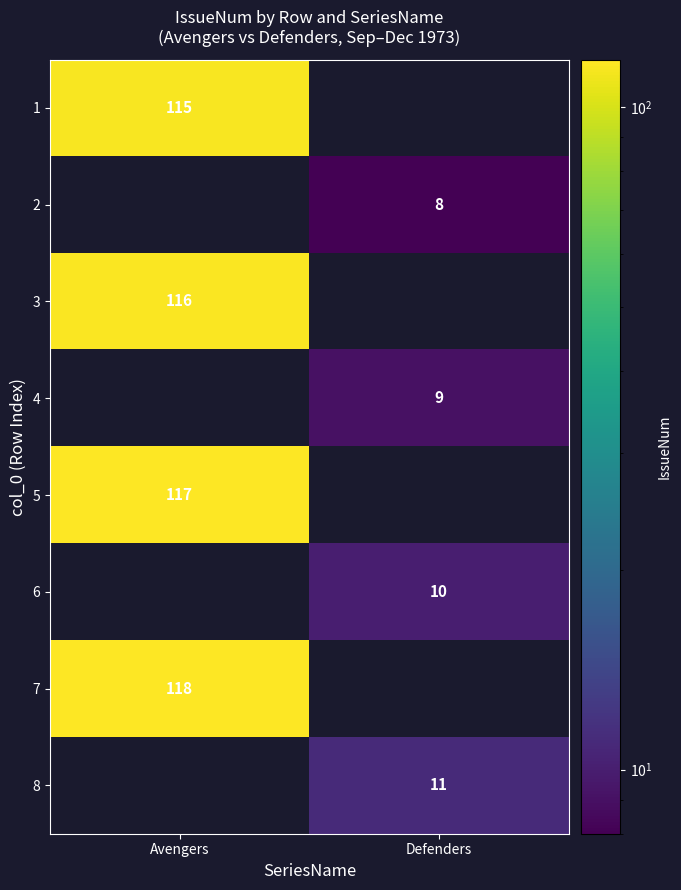

True or false: 2 has a value of 8 at Defenders.

True